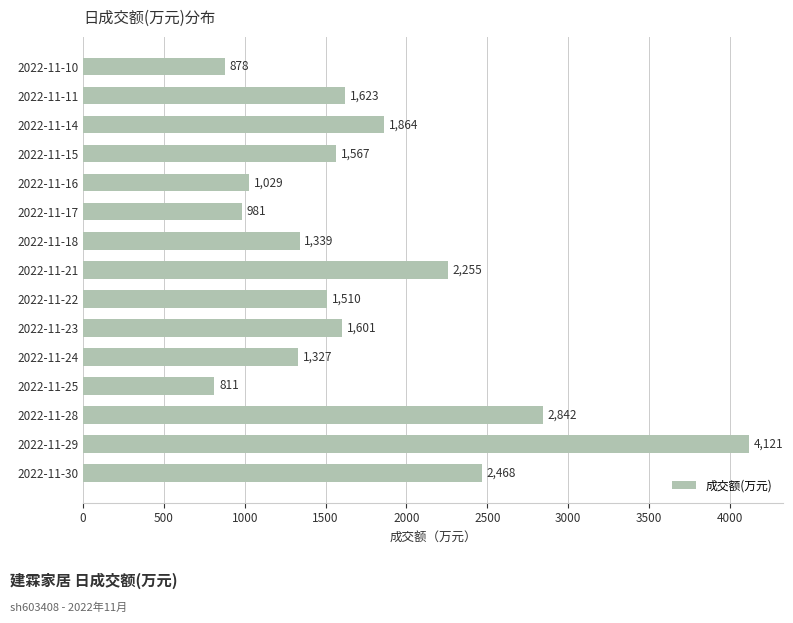

What is the change in value from 2022-11-29 to 2022-11-18?

-2782